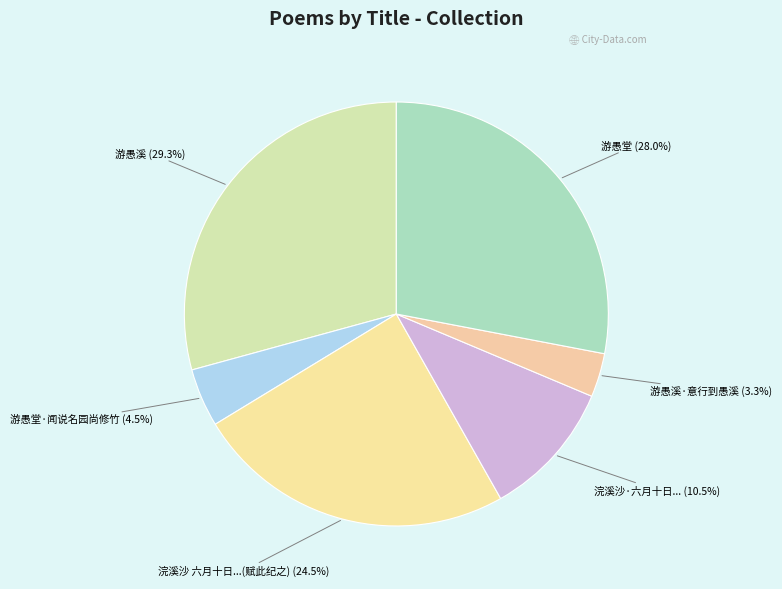

Is there a majority slice in this chart?

No